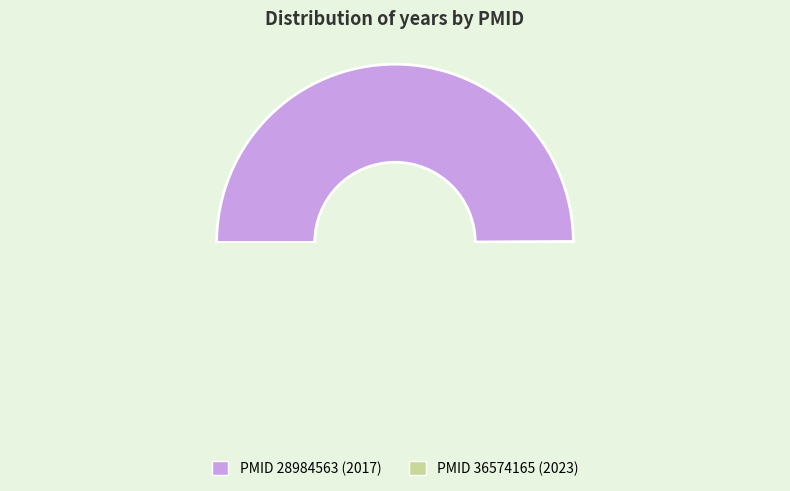

To the nearest percent, what portion does 36574165 represent?

50%